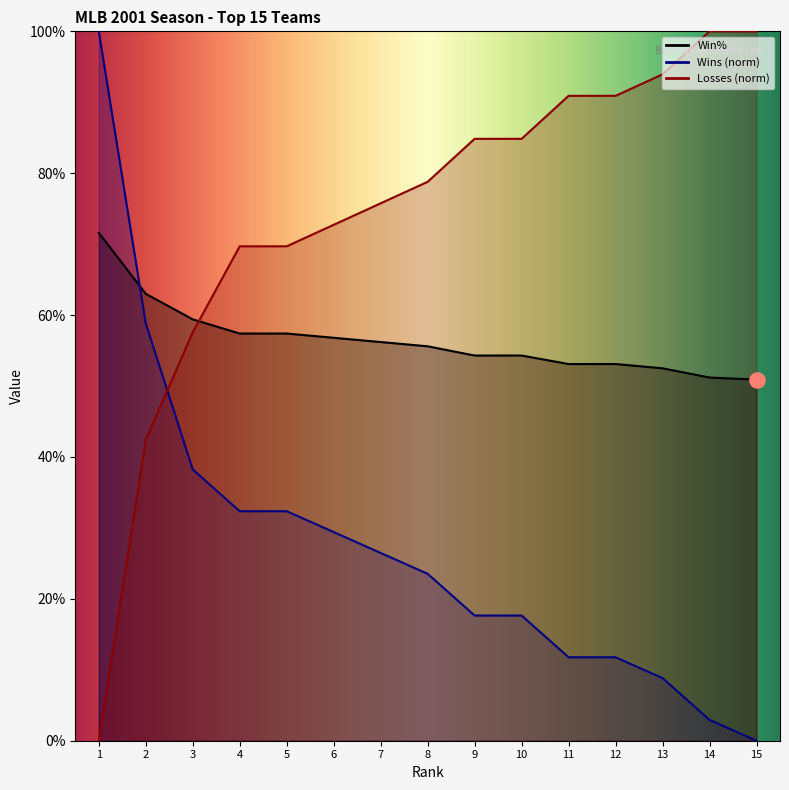

What are all the series names shown in the legend?

Win%, Wins, Losses